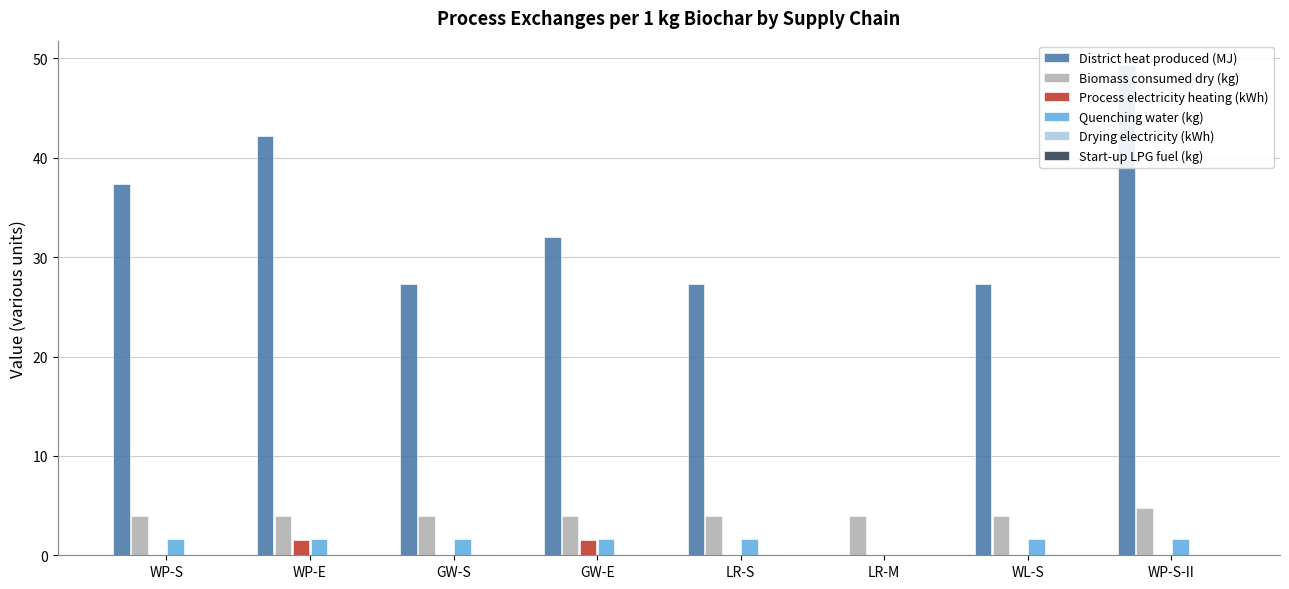

Count the number of data series in this chart.

6